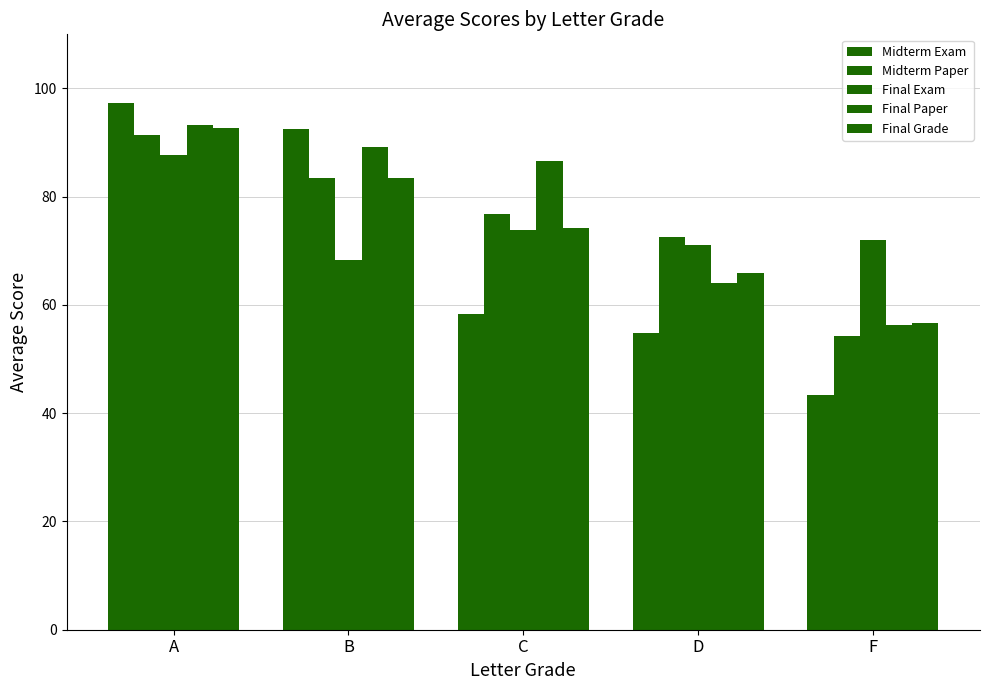

What is the value of the Final Exam bar at the 4th from the left?

71.1